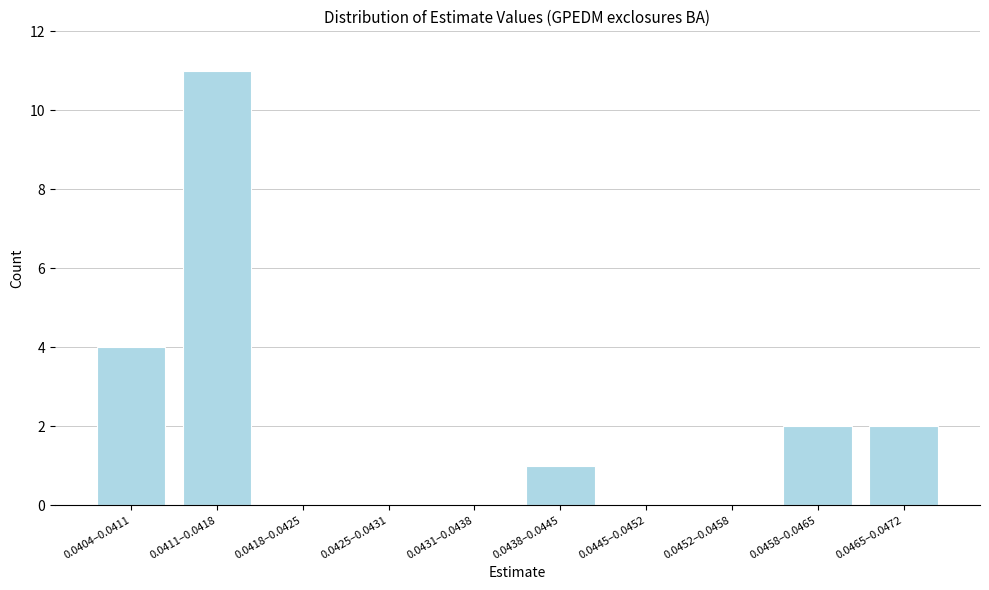

Reading left to right, extract all data points from this chart.

0.0404–0.0411=4	0.0411–0.0418=11	0.0418–0.0425=0	0.0425–0.0431=0	0.0431–0.0438=0	0.0438–0.0445=1	0.0445–0.0452=0	0.0452–0.0458=0	0.0458–0.0465=2	0.0465–0.0472=2